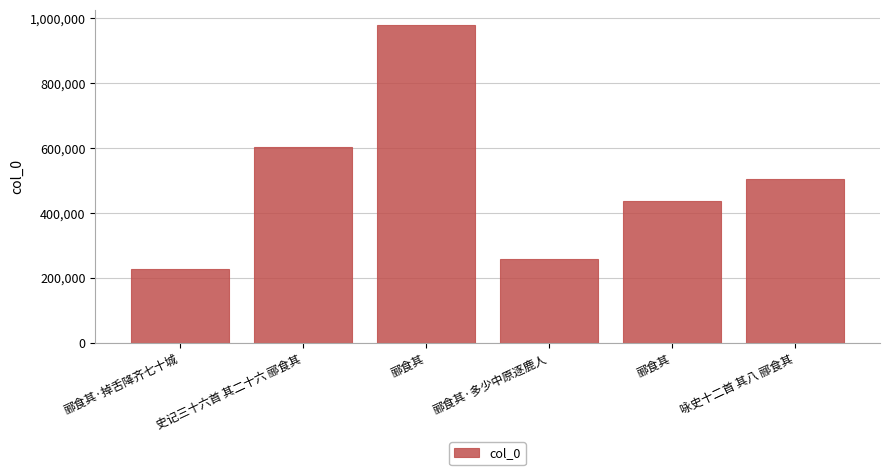

The value at 郦食其 is 302885. True or false?

False